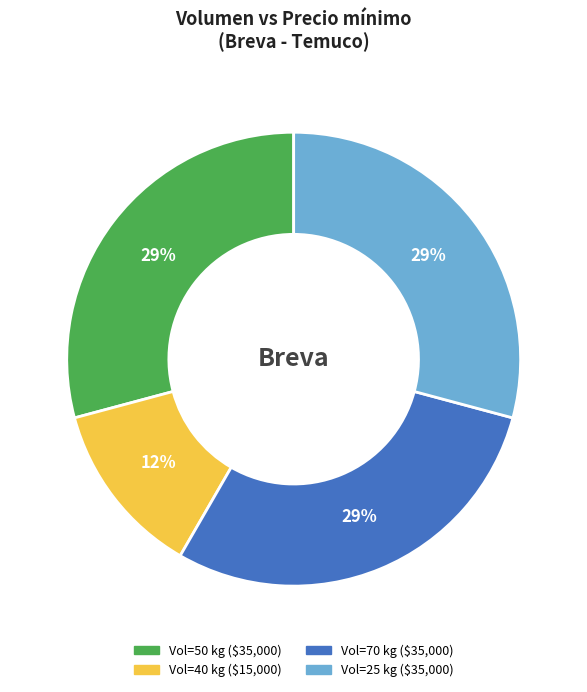

Does any single category account for the majority?

No